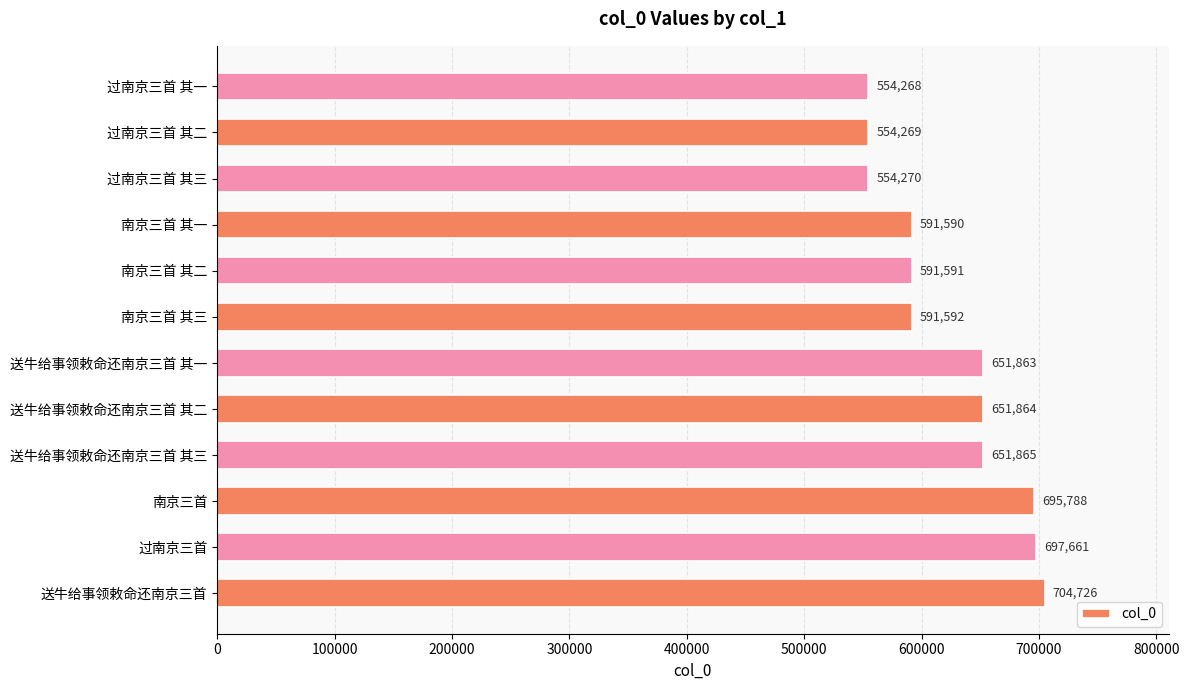

Between 南京三首 其一 and 过南京三首 其一, which is larger?

南京三首 其一